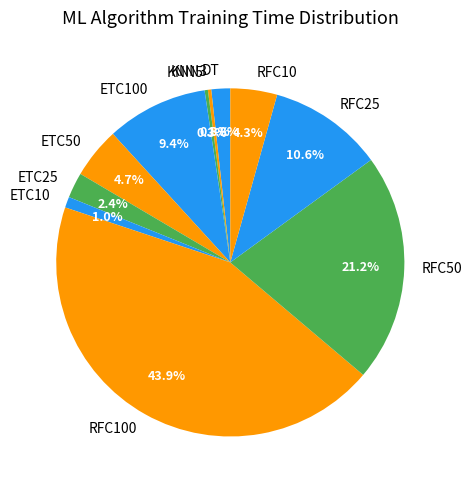

Is it true that RFC25 is 1% of the pie?

False